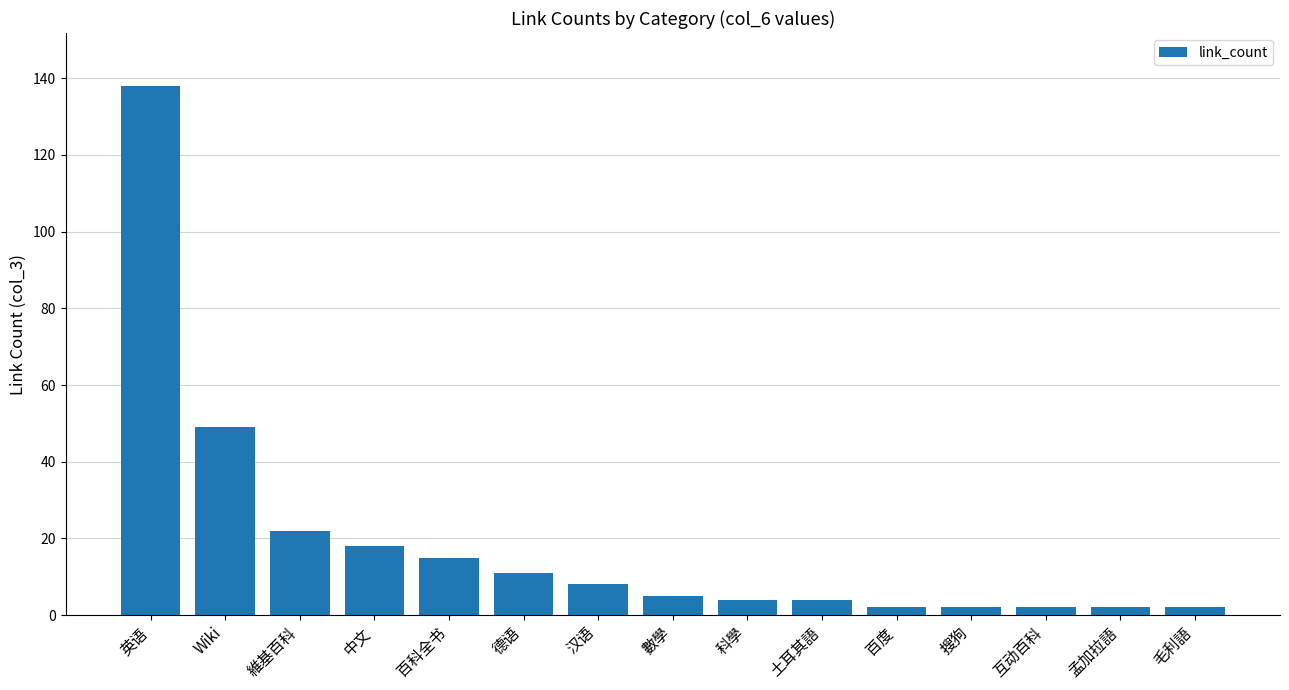

Reading left to right, extract all data points from this chart.

138	49	22	18	15	11	8	5	4	4	2	2	2	2	2